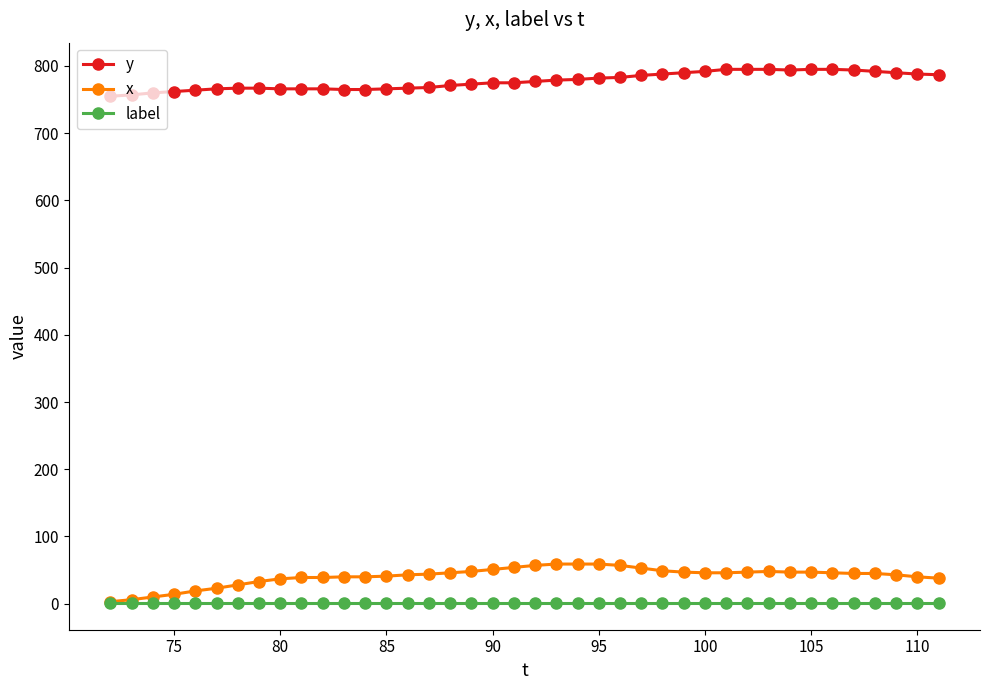

Which series has the largest total across all categories?

y